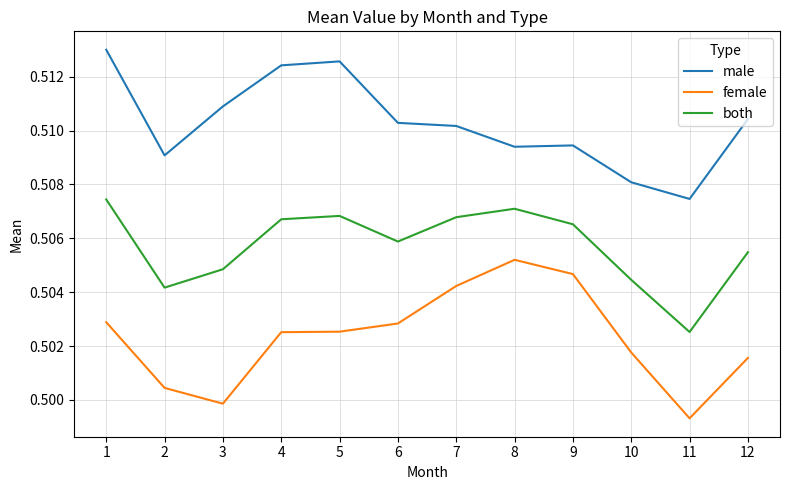

At which label does male reach its minimum?

11